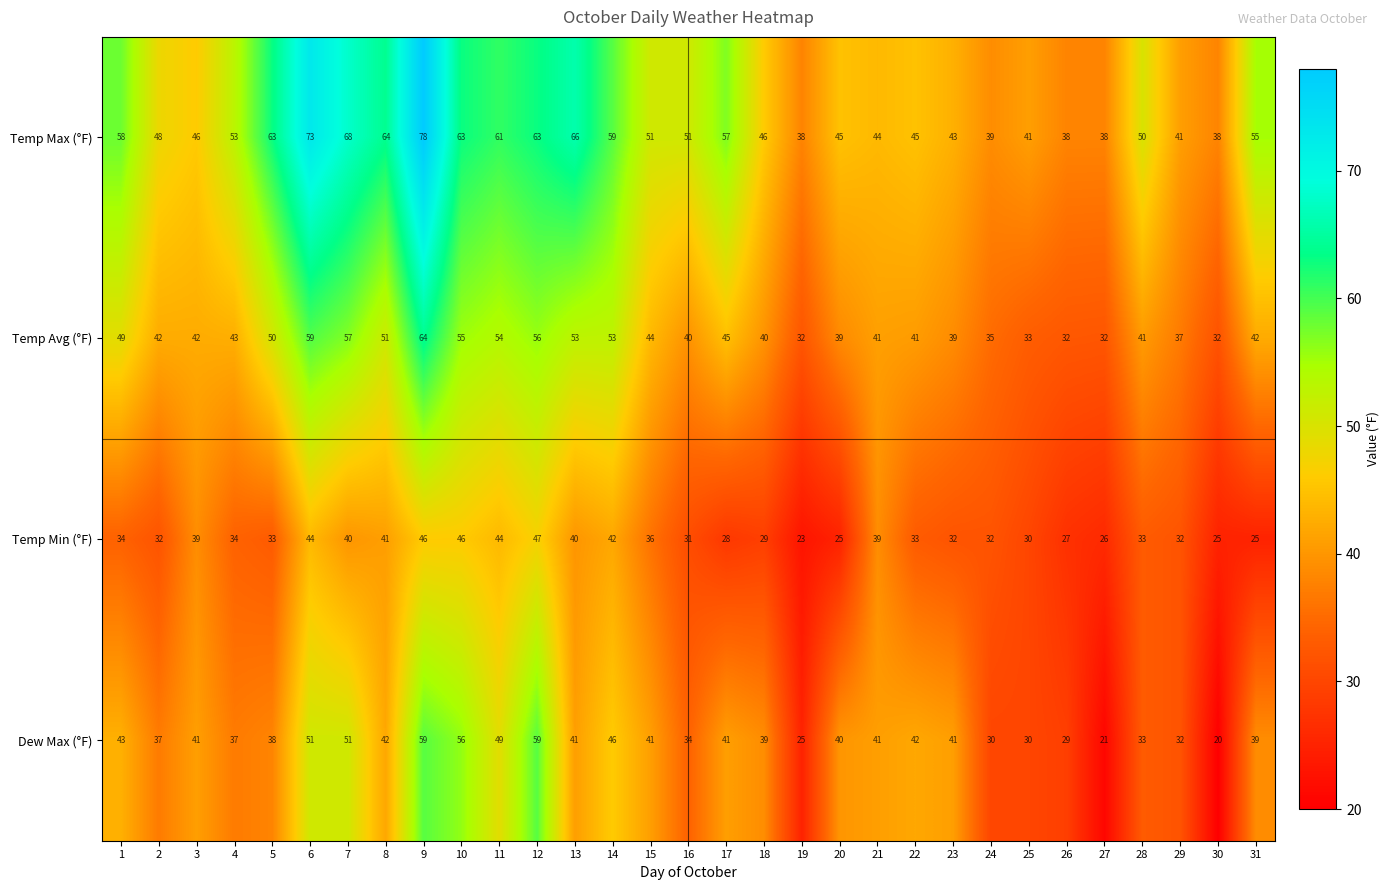

What is the total value across all series at 15?

172